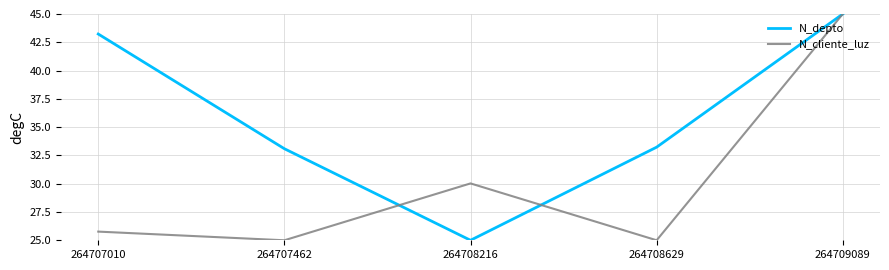

What value does the N_depto series have at 264707010?

43.2